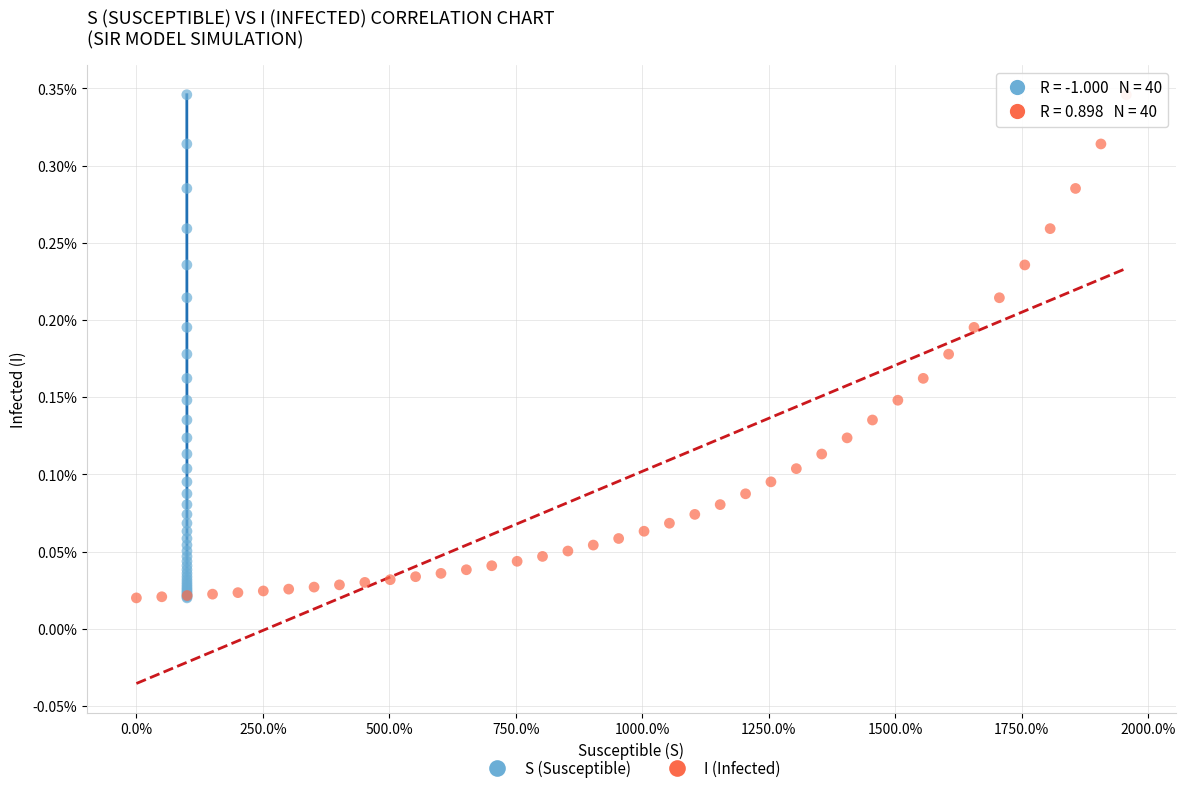

What are all the series names shown in the legend?

S (Susceptible), I (Infected)